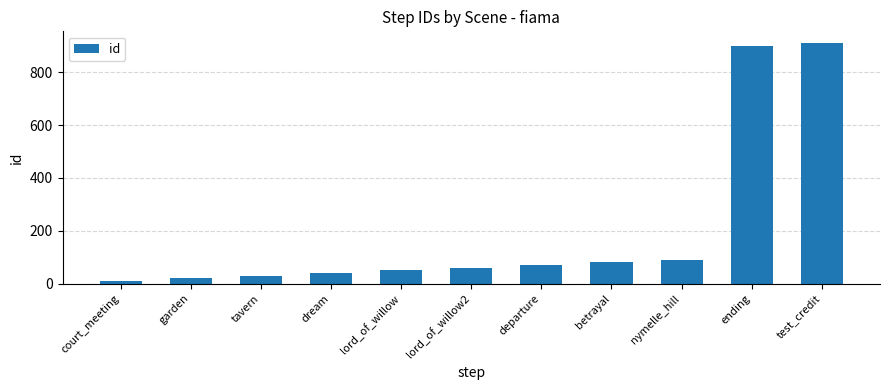

What is the change in value from court_meeting to dream?

+30